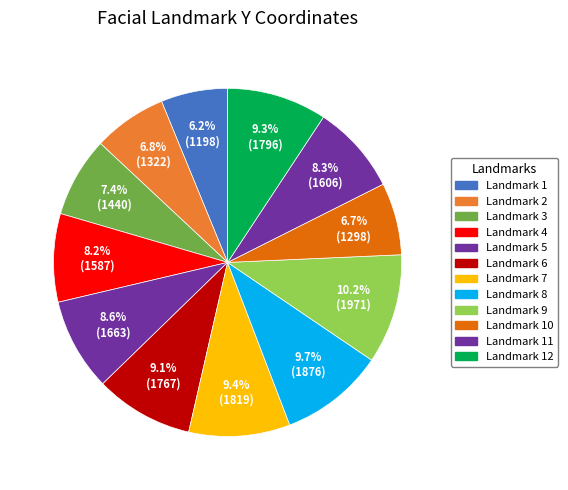

Count the number of slices in the pie.

12